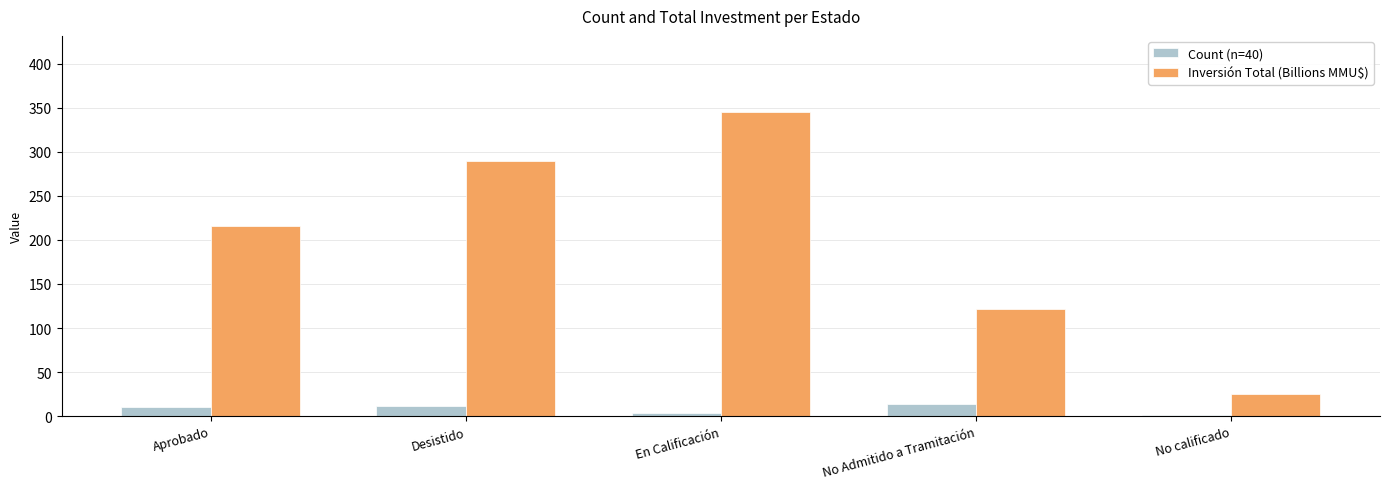

Between Desistido and En Calificación, which series saw the biggest shift?

Inversión Total (Billions MMU$)